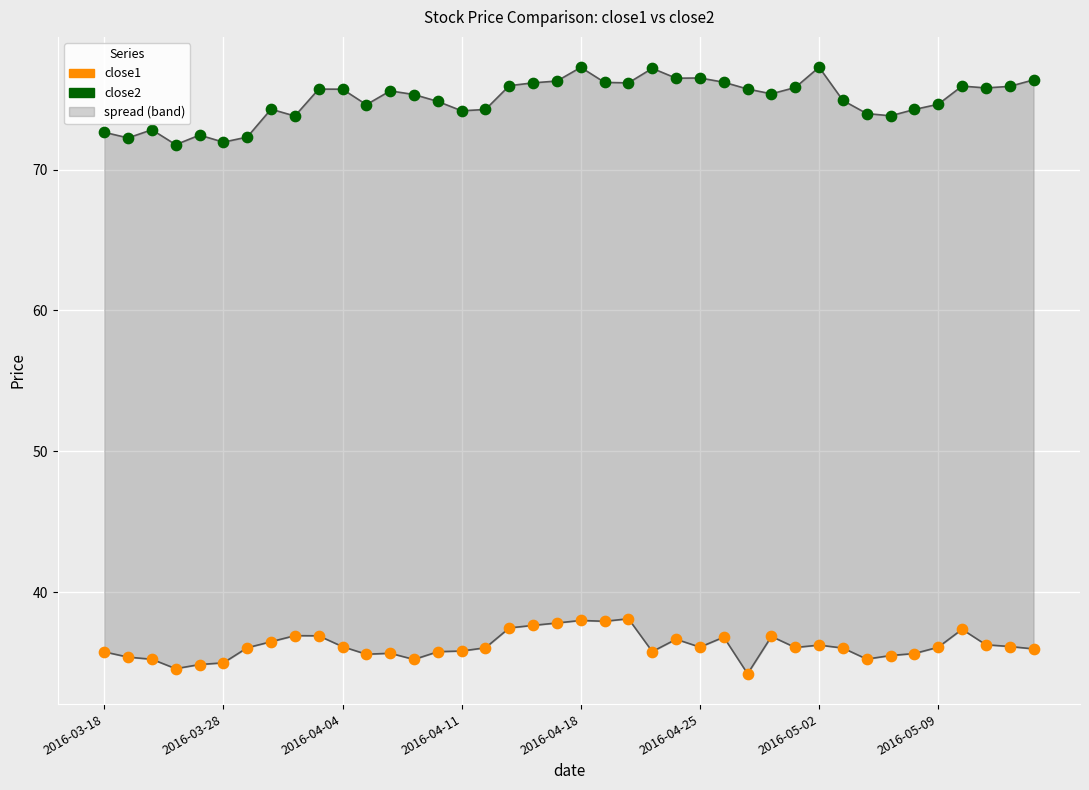

Which series contains the lowest Y value?

close1